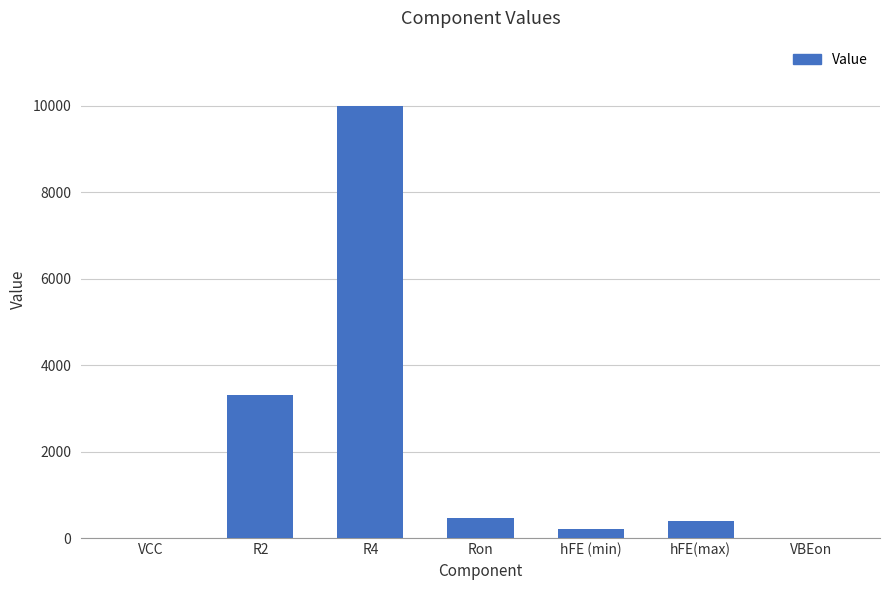

Is it true that the value at R4 is 10000.0?

True